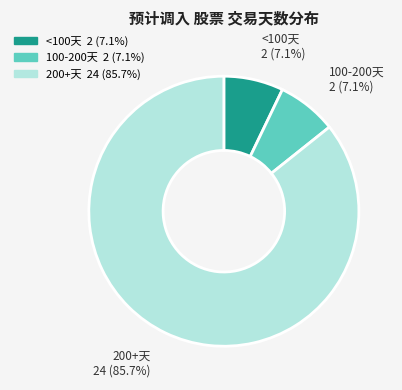

Does any single category account for the majority?

Yes